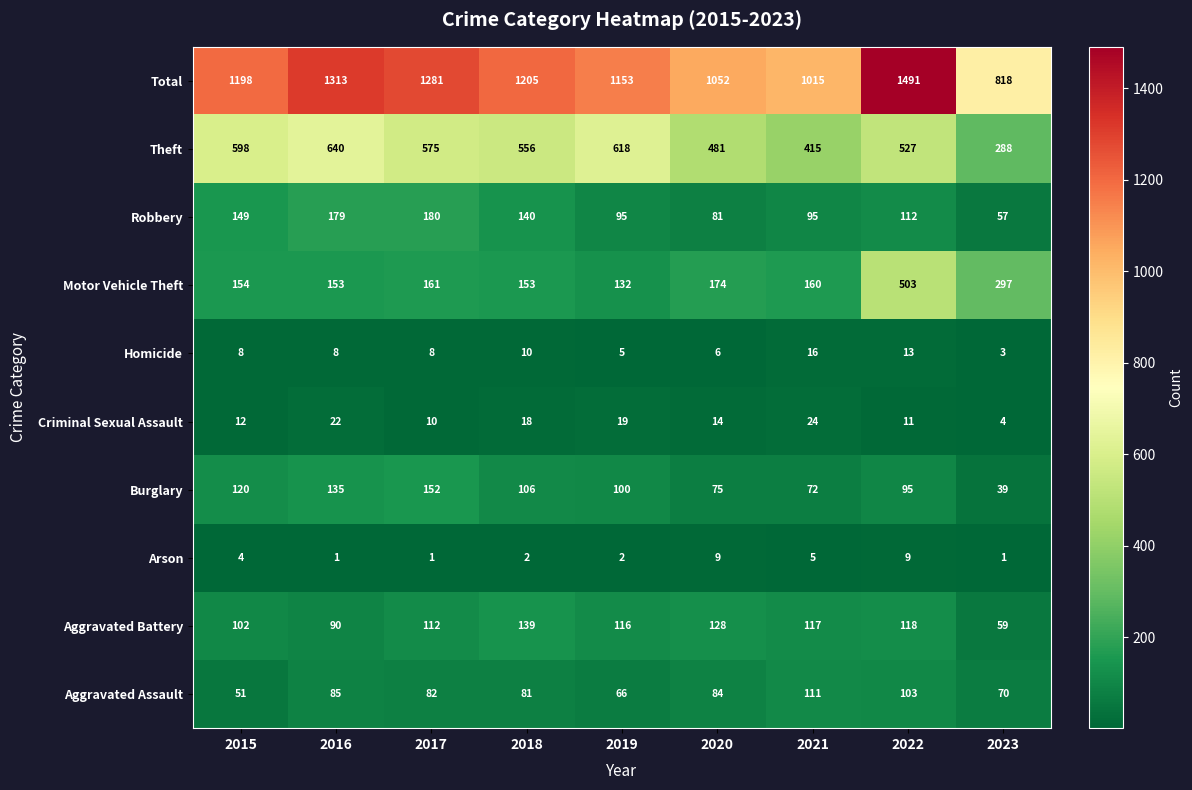

Is it true that Robbery equals 161 at 2019?

False